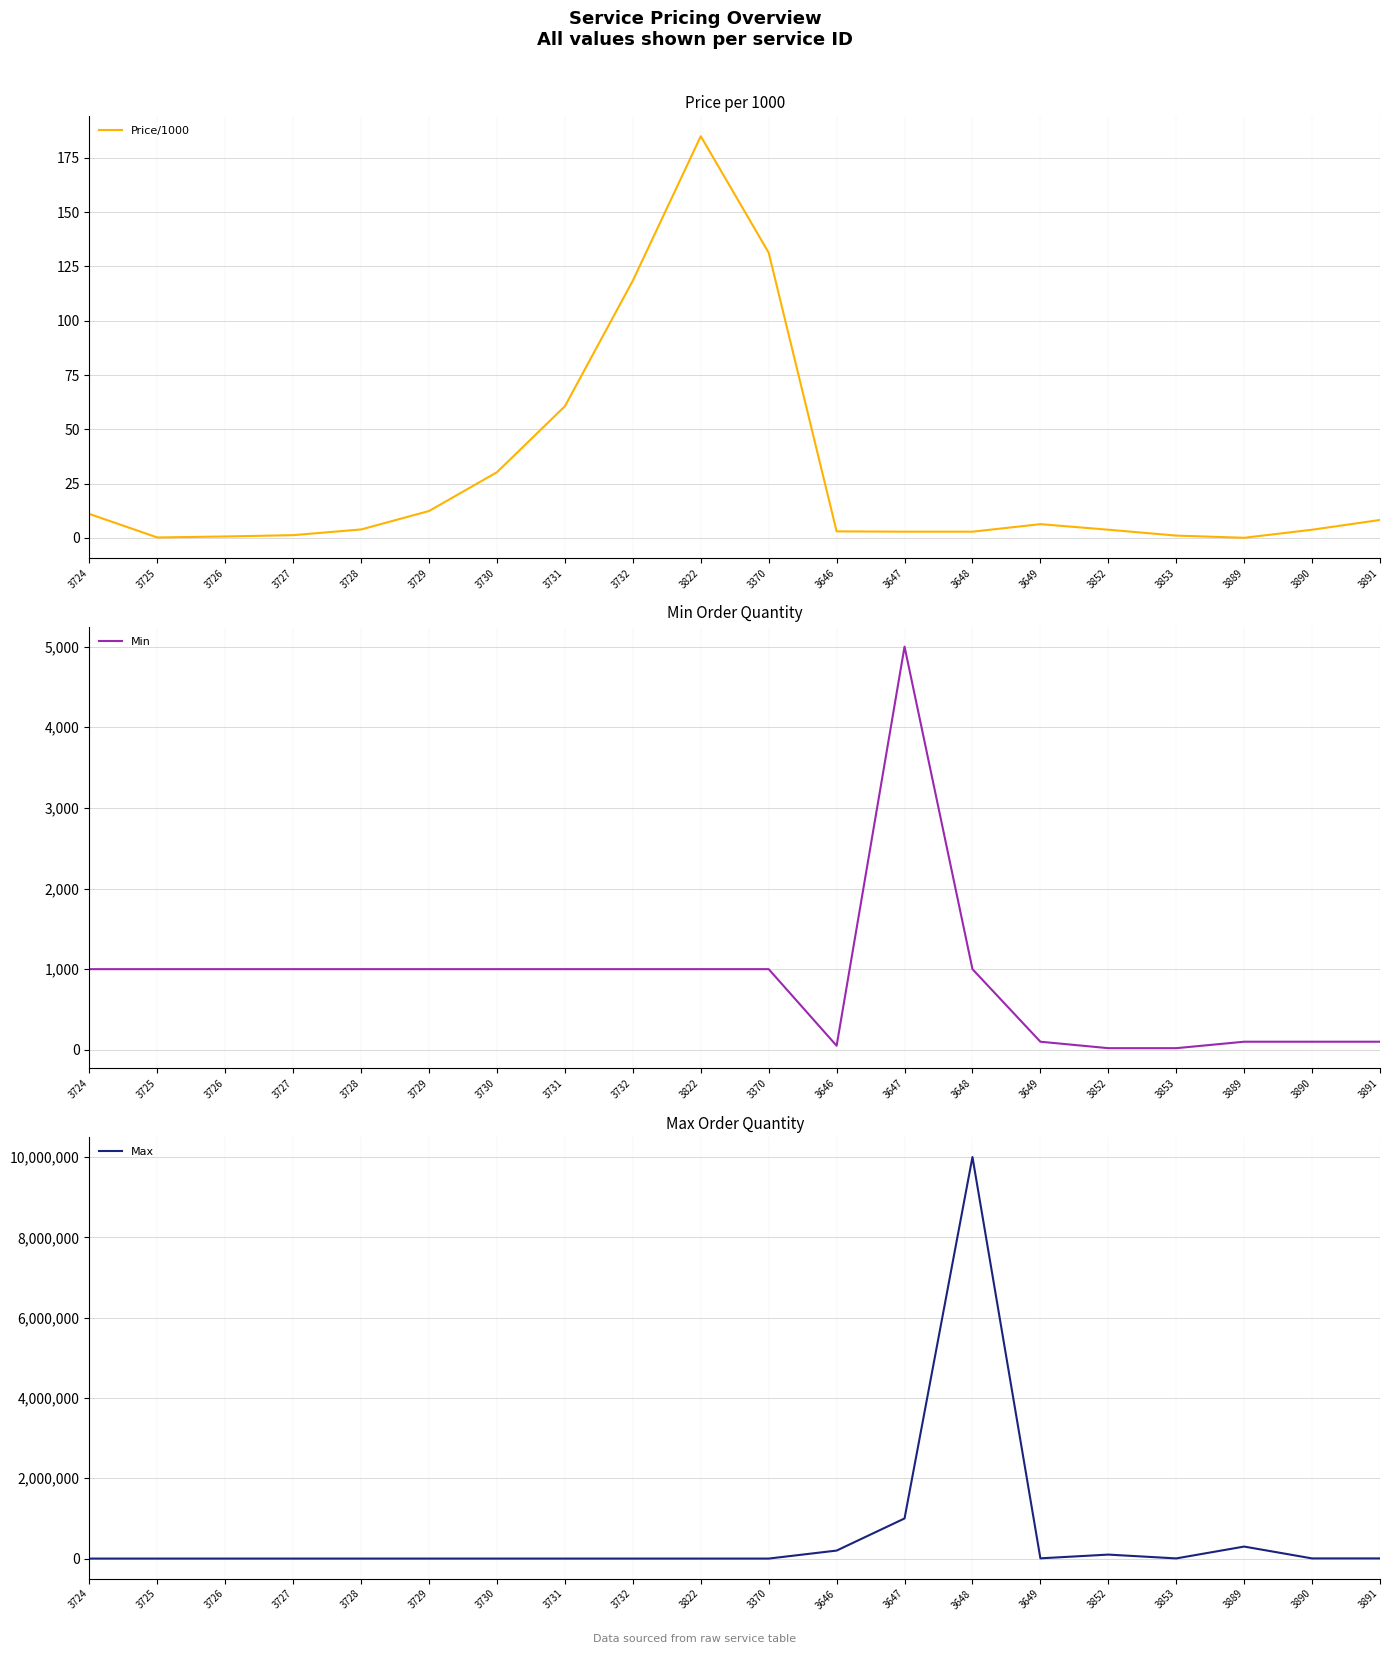

Reading left to right, transcribe all the data shown in this chart.

Price/1000: 3724=11.0	3725=0.2	3726=0.7	3727=1.2	3728=3.9	3729=12.4	3730=30.2	3731=60.6	3732=118.5	3822=185.0	3370=131.3	3646=3.0	3647=2.9	3648=2.9	3649=6.3	3852=3.8	3853=1.1	3889=0.0	3890=3.8	3891=8.2
Min: 3724=1000.0	3725=1000.0	3726=1000.0	3727=1000.0	3728=1000.0	3729=1000.0	3730=1000.0	3731=1000.0	3732=1000.0	3822=1000.0	3370=1000.0	3646=50.0	3647=5000.0	3648=1000.0	3649=100.0	3852=20.0	3853=20.0	3889=100.0	3890=100.0	3891=100.0
Max: 3724=1000.0	3725=1000.0	3726=1000.0	3727=1000.0	3728=1000.0	3729=1000.0	3730=1000.0	3731=1000.0	3732=1000.0	3822=1000.0	3370=1000.0	3646=200000.0	3647=1000000.0	3648=10000000.0	3649=7000.0	3852=100000.0	3853=5000.0	3889=300000.0	3890=5000.0	3891=5000.0